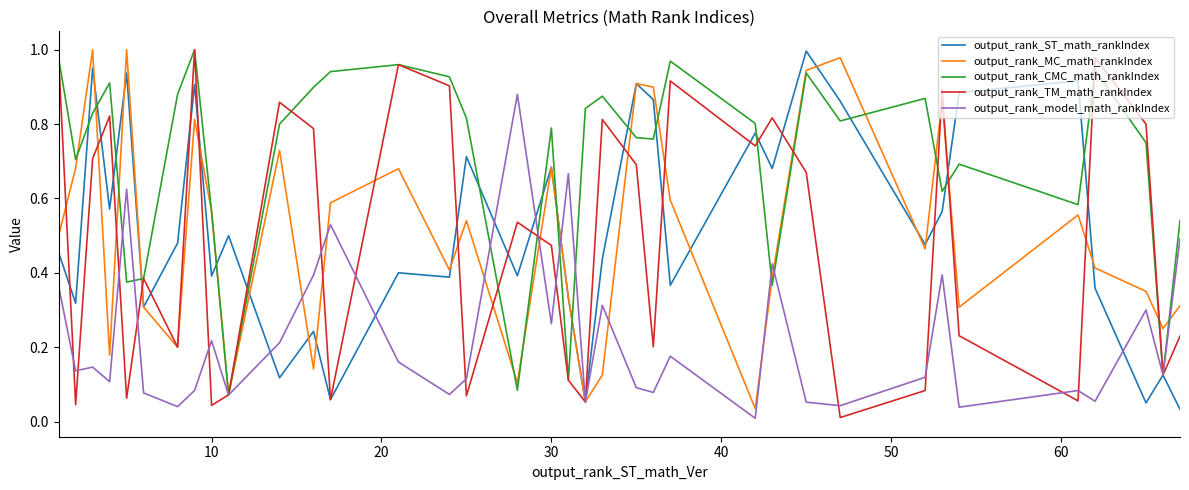

How many distinct data groups are displayed?

5